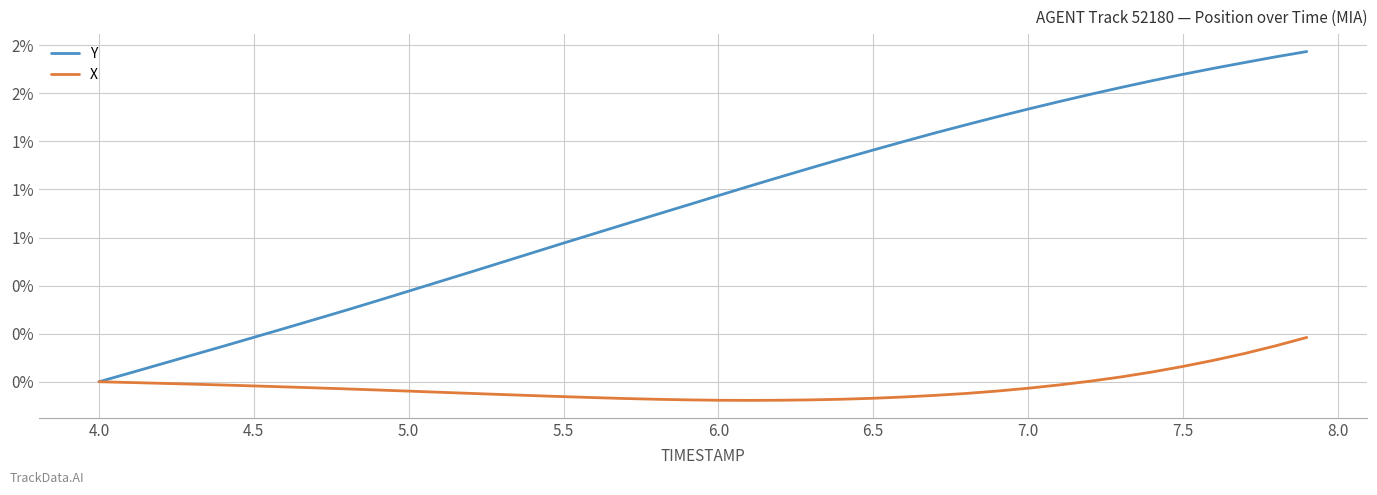

What are all the series names shown in the legend?

Y, X